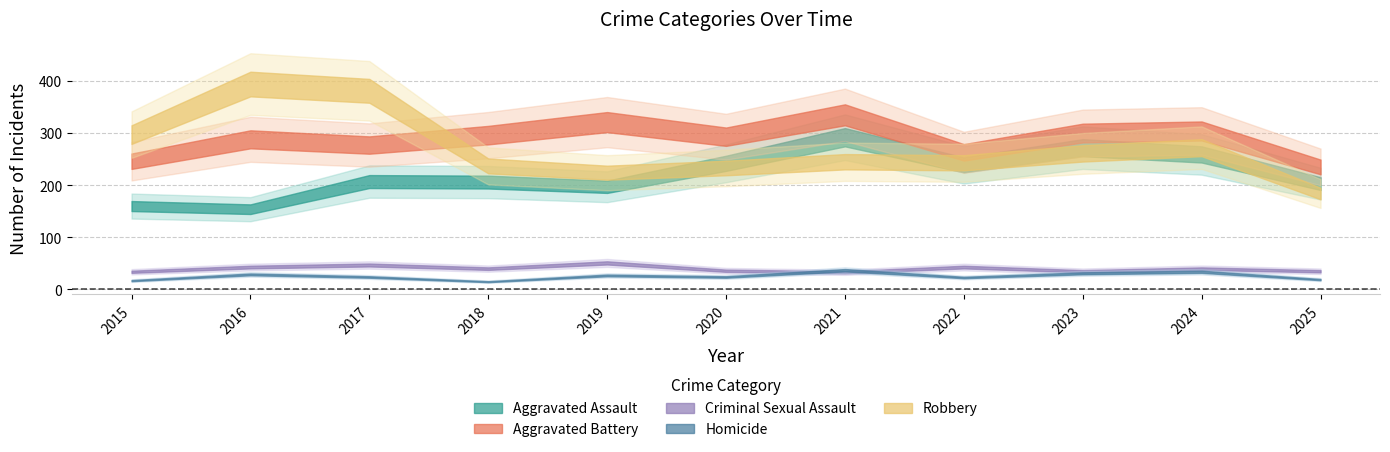

Is it true that Aggravated Battery equals 439 at 2015?

False